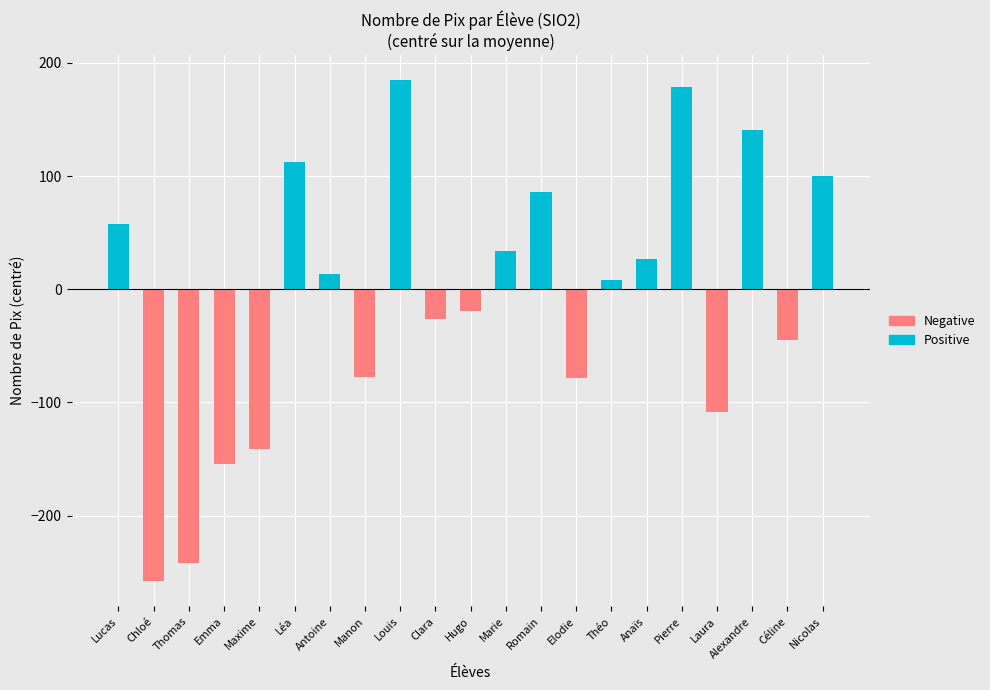

Rank the series by their average value, from lowest to highest.

Negative, Positive